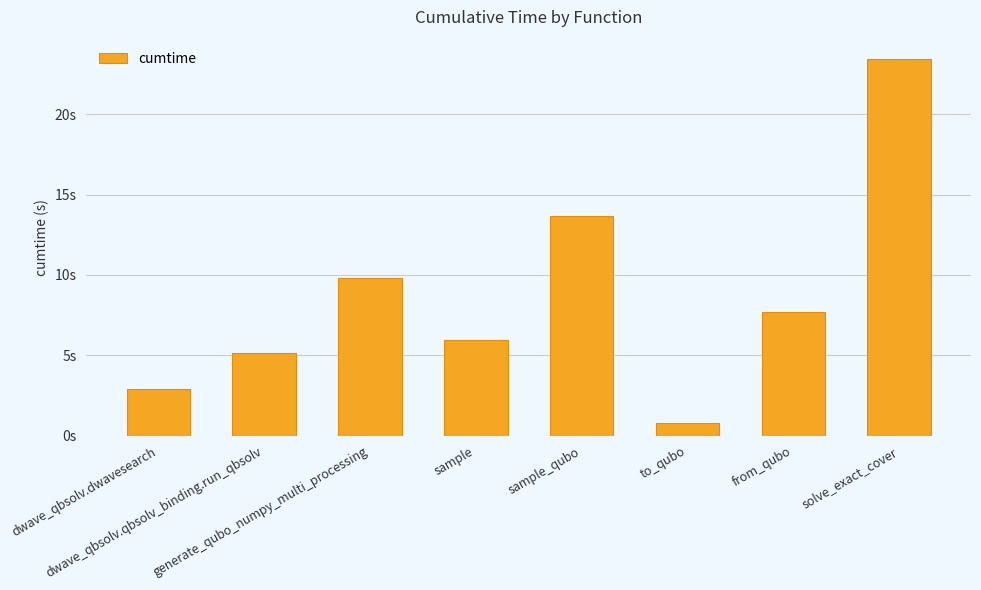

List the labels in order of value, smallest first.

to_qubo, dwave_qbsolv.dwavesearch, dwave_qbsolv.qbsolv_binding.run_qbsolv, sample, from_qubo, generate_qubo_numpy_multi_processing, sample_qubo, solve_exact_cover